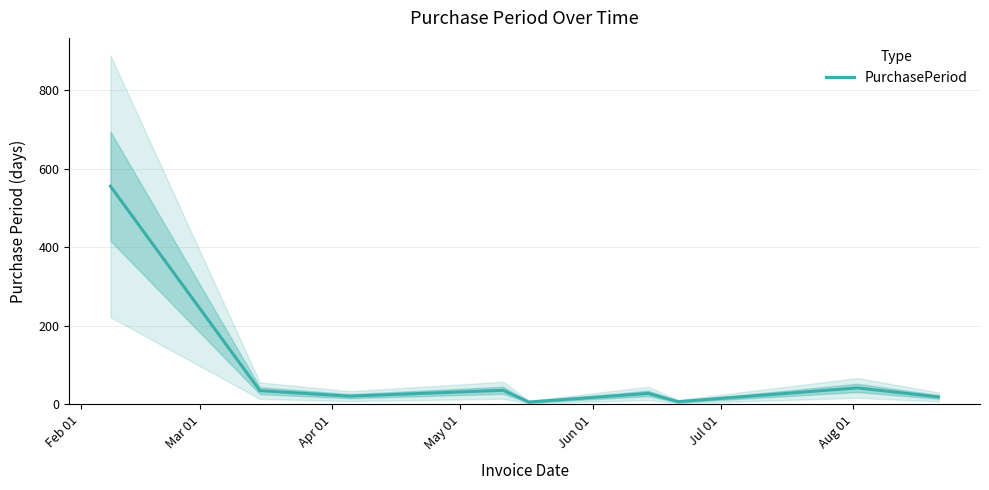

How many distinct data groups are displayed?

1